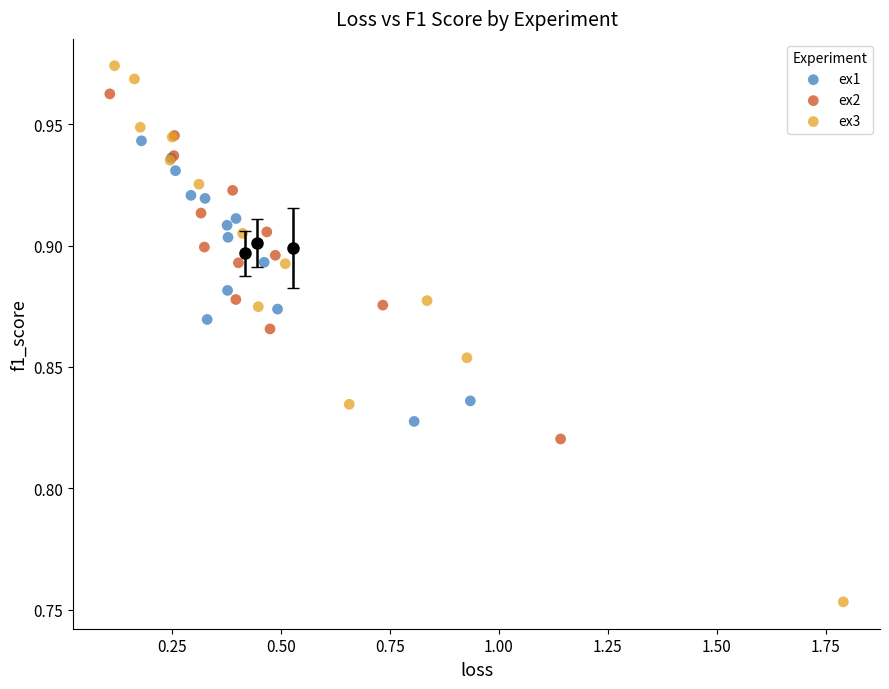

Which series has the largest Y range (max minus min)?

ex3